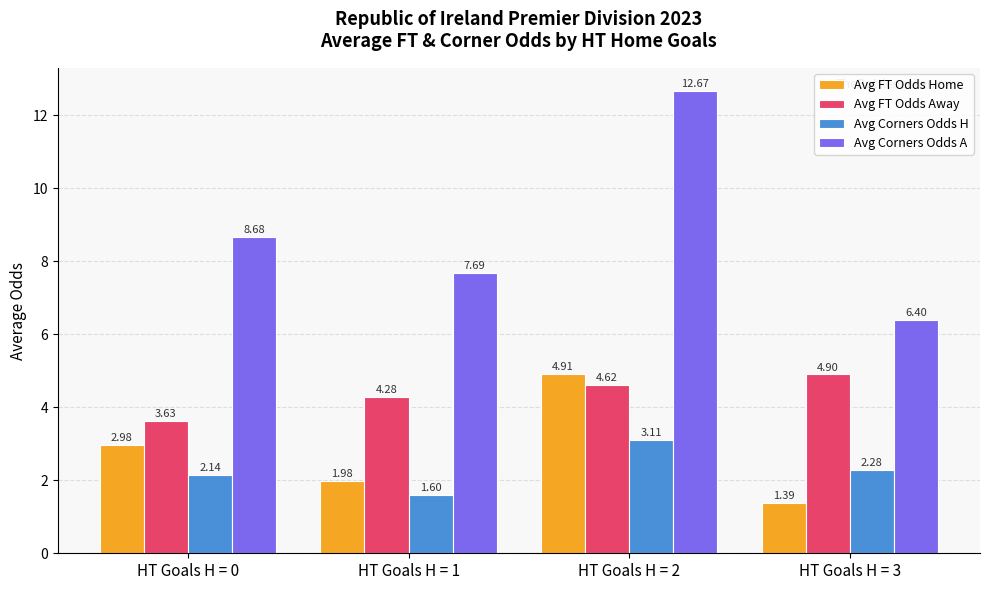

Rank the categories by Avg FT Odds Home value from highest to lowest.

HT Goals H = 2, HT Goals H = 0, HT Goals H = 1, HT Goals H = 3